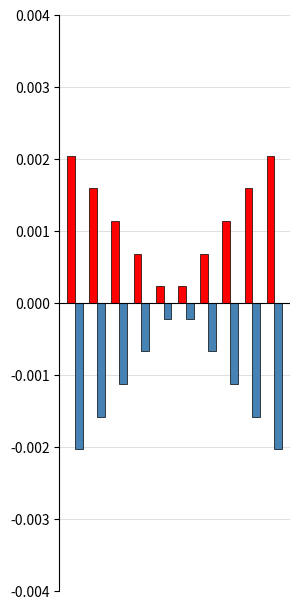

How many groups of bars are there?

10